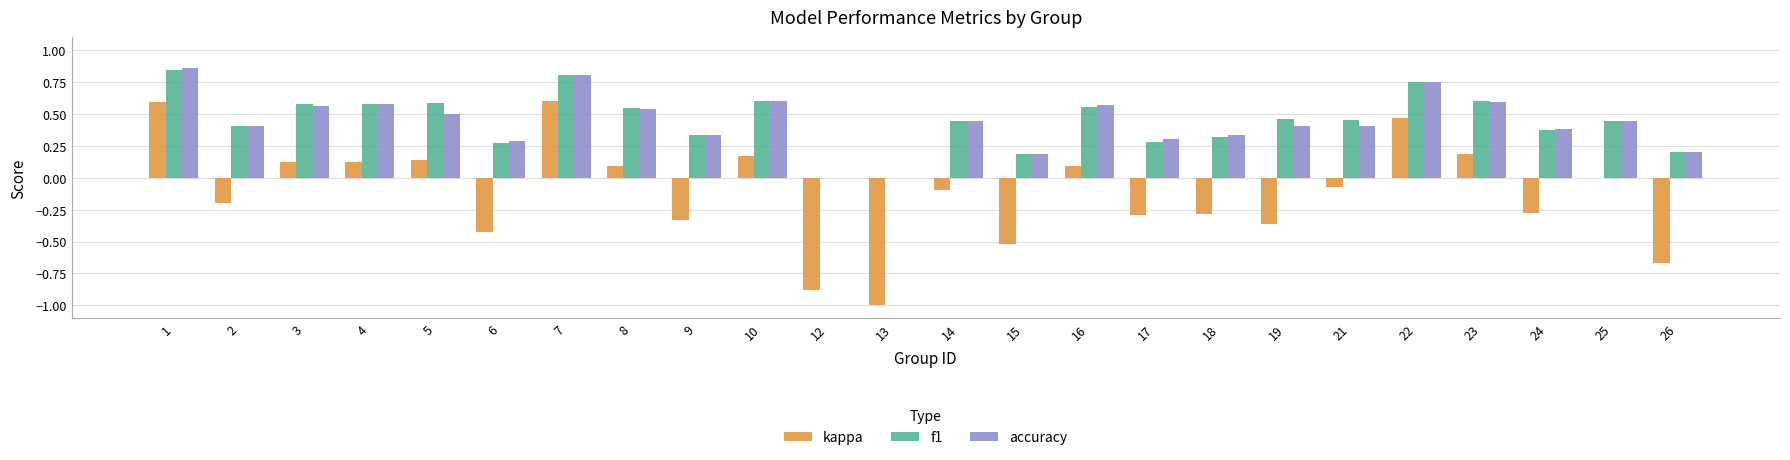

Is the value of accuracy at 2 greater than the value of kappa at 12?

Yes